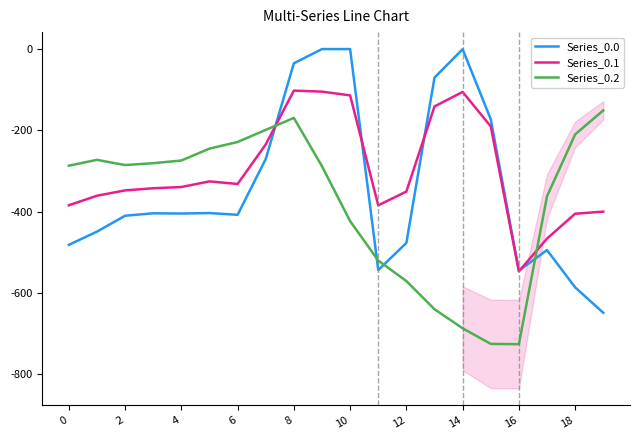

What is the sum of all Series_0.2 values?

-7550.6